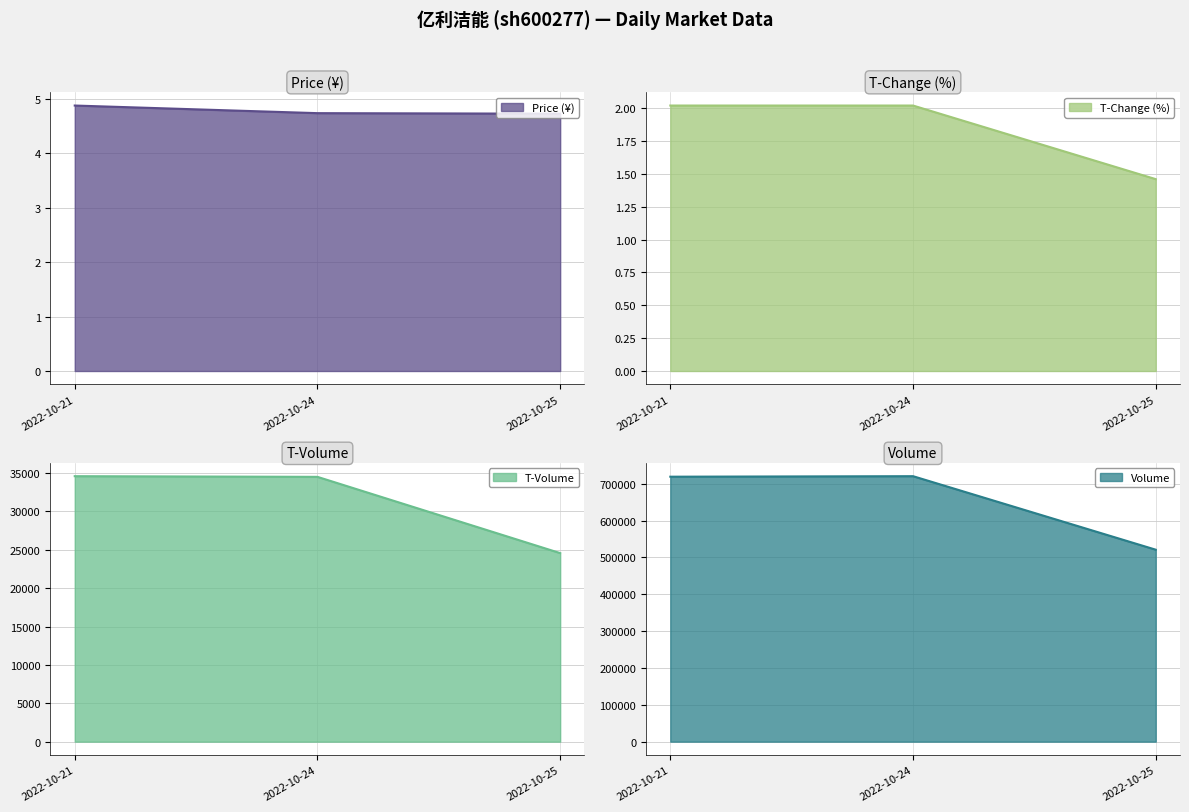

Read the volume value at 2022-10-25.

521072.0